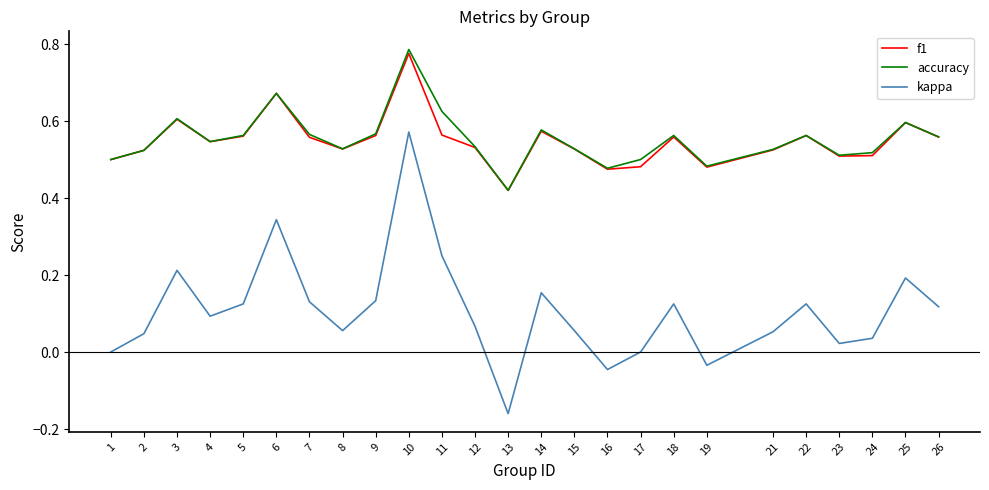

Rank the series at 11 from lowest to highest value.

kappa, f1, accuracy